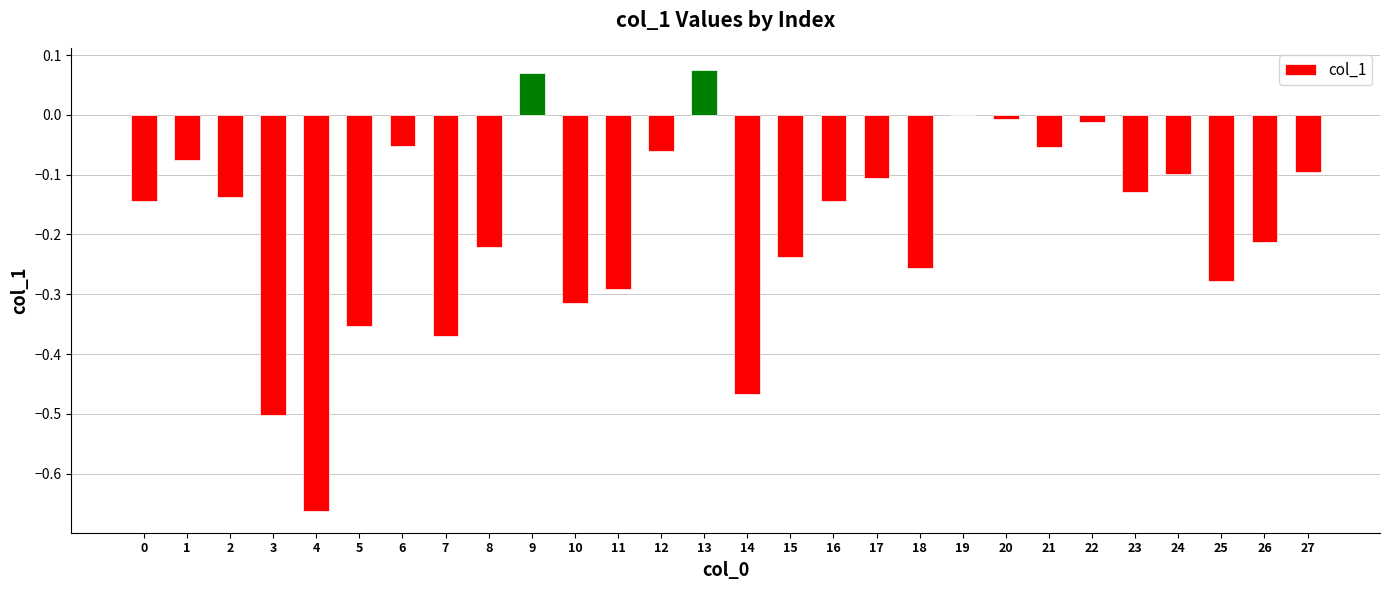

At which label is the value closest to 0?

19